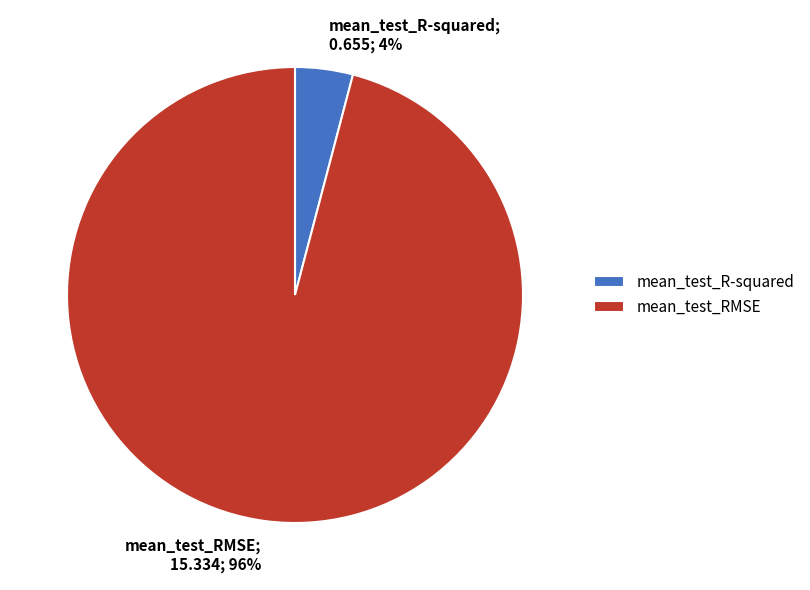

To the nearest percent, what is the average slice percentage?

50%